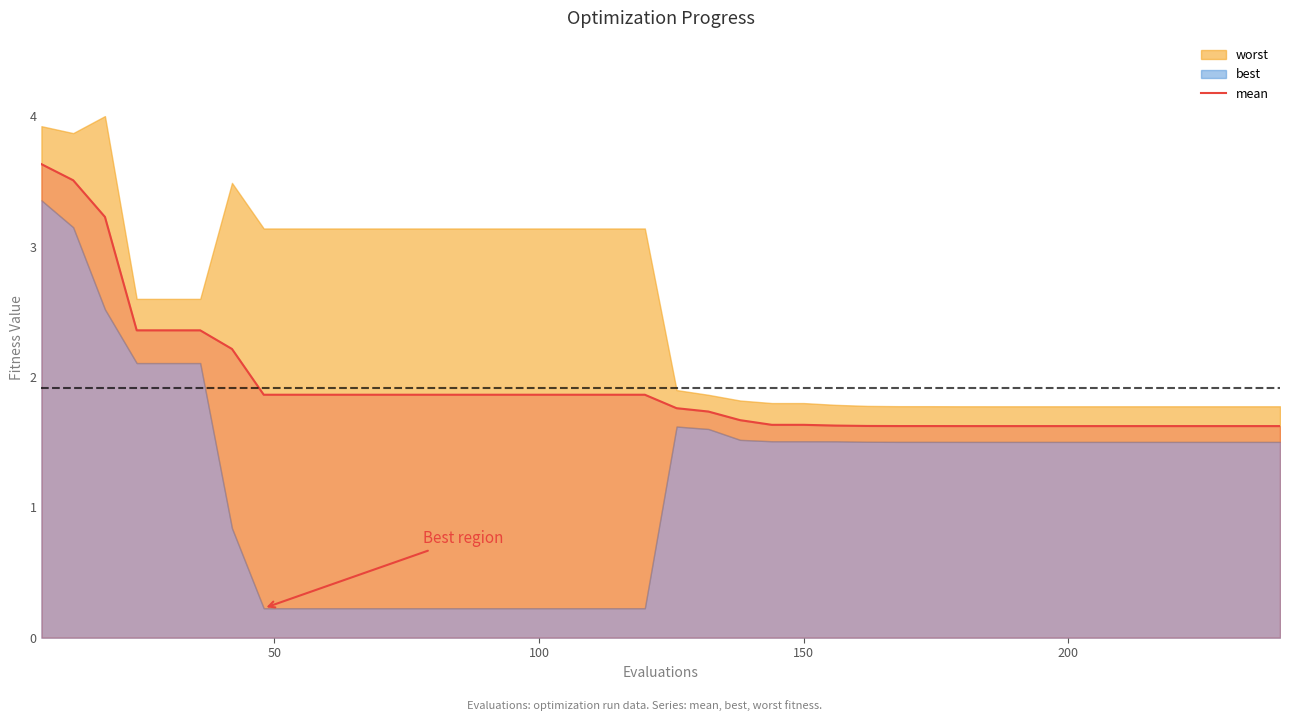

What is the maximum value for mean?

3.6